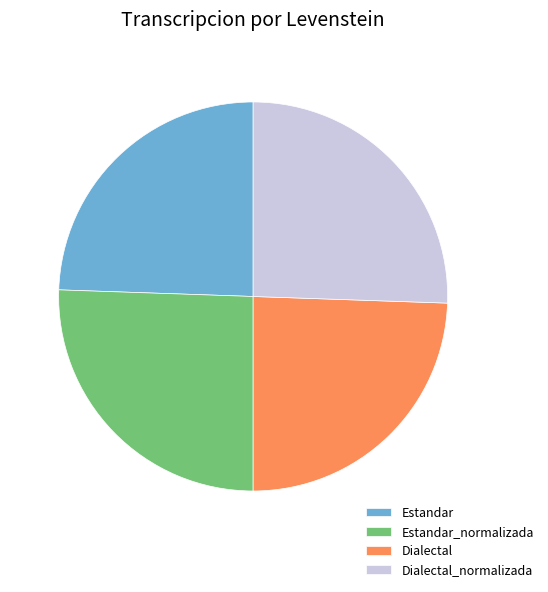

Is it true that Dialectal_normalizada is 26% of the pie?

True